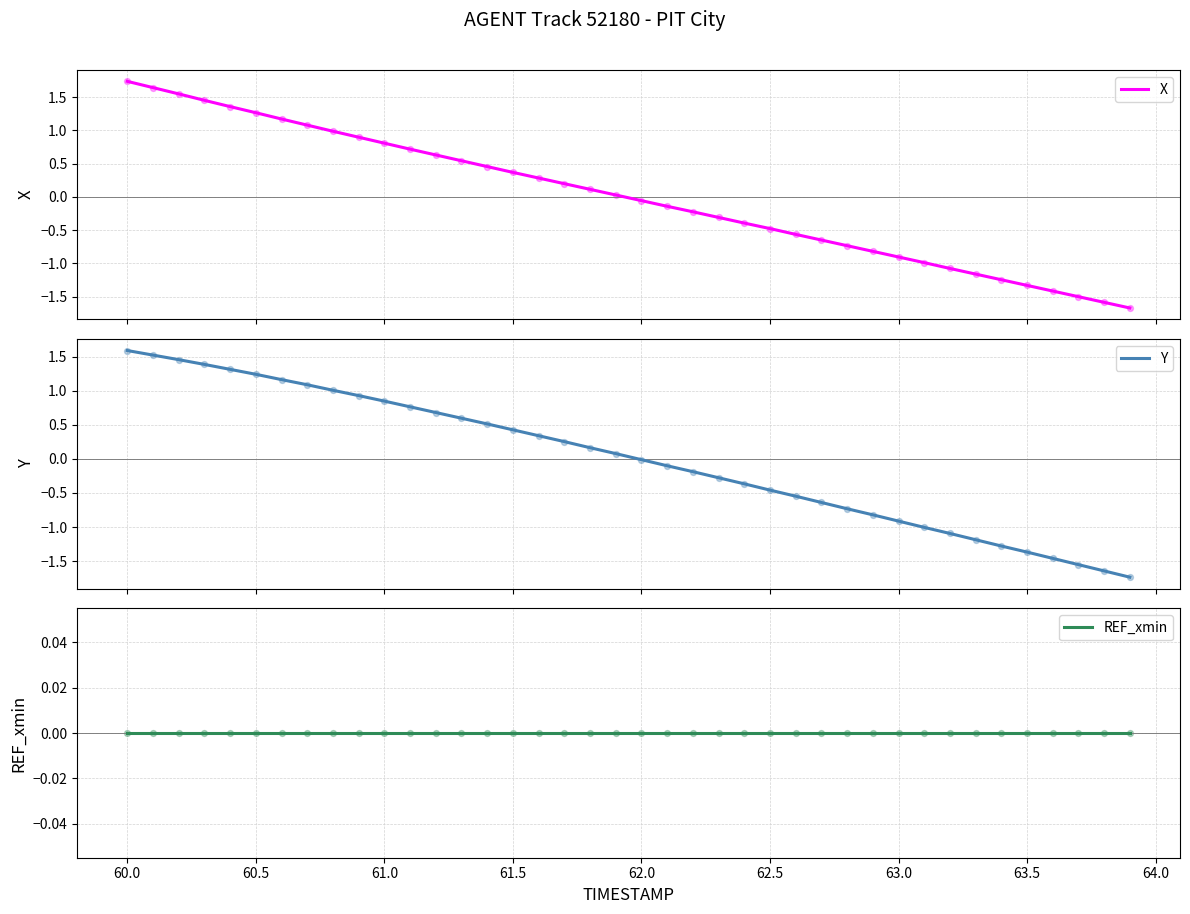

What is the highest value of the X series?

1.7